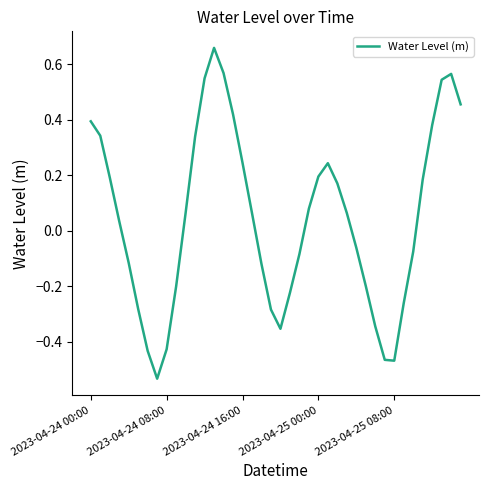

How many values are above zero?

22